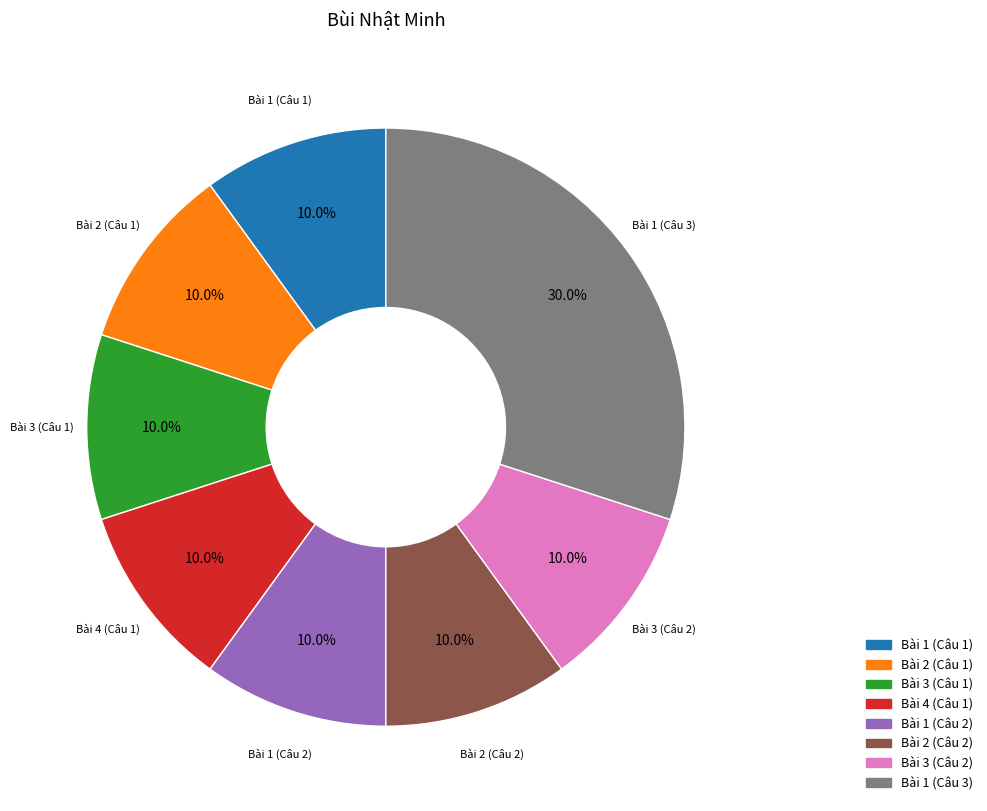

To the nearest percent, what is the average slice percentage?

12%